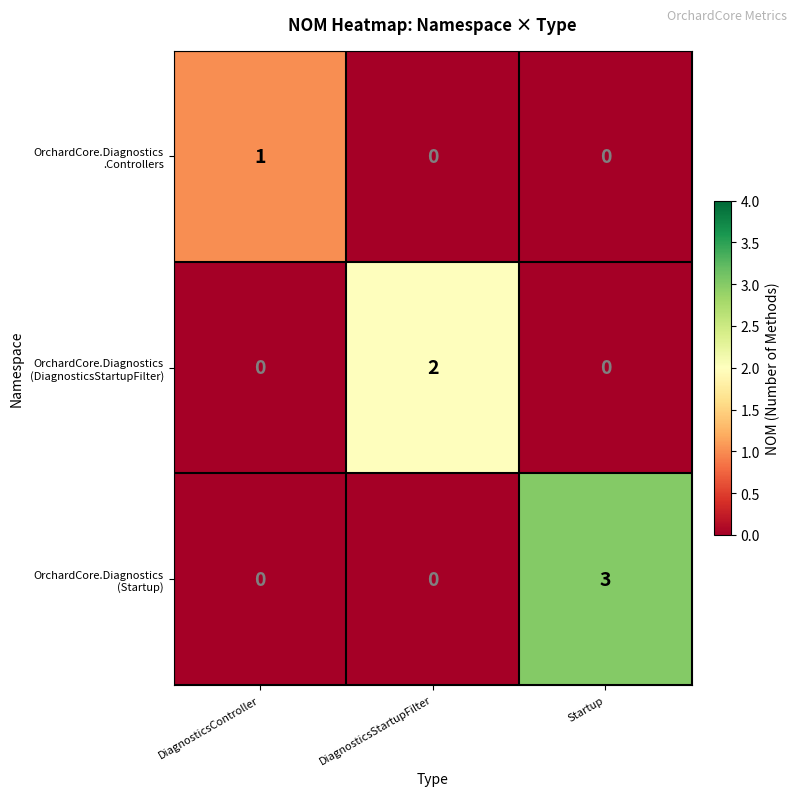

Which label corresponds to the largest value in the chart?

Startup